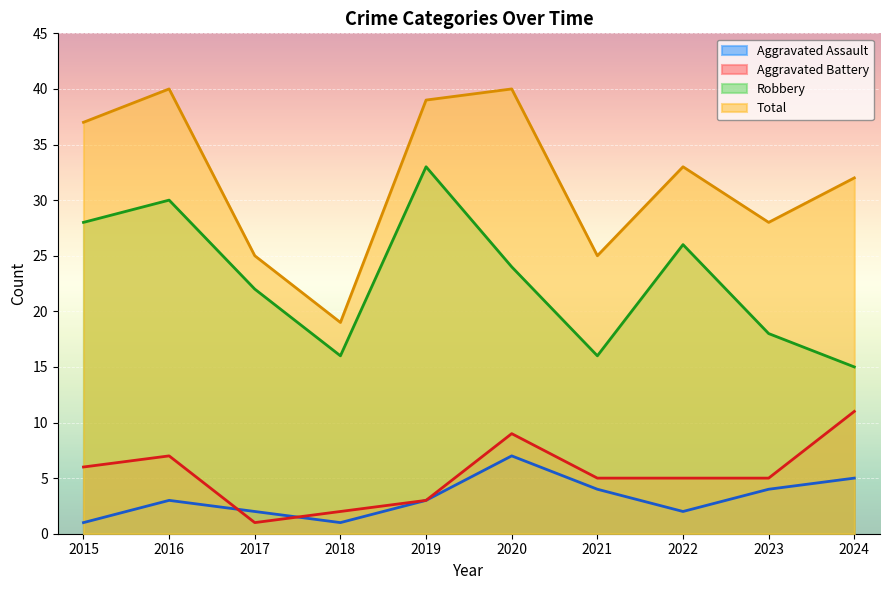

Count the Aggravated Assault values in the range 2 to 4.

6